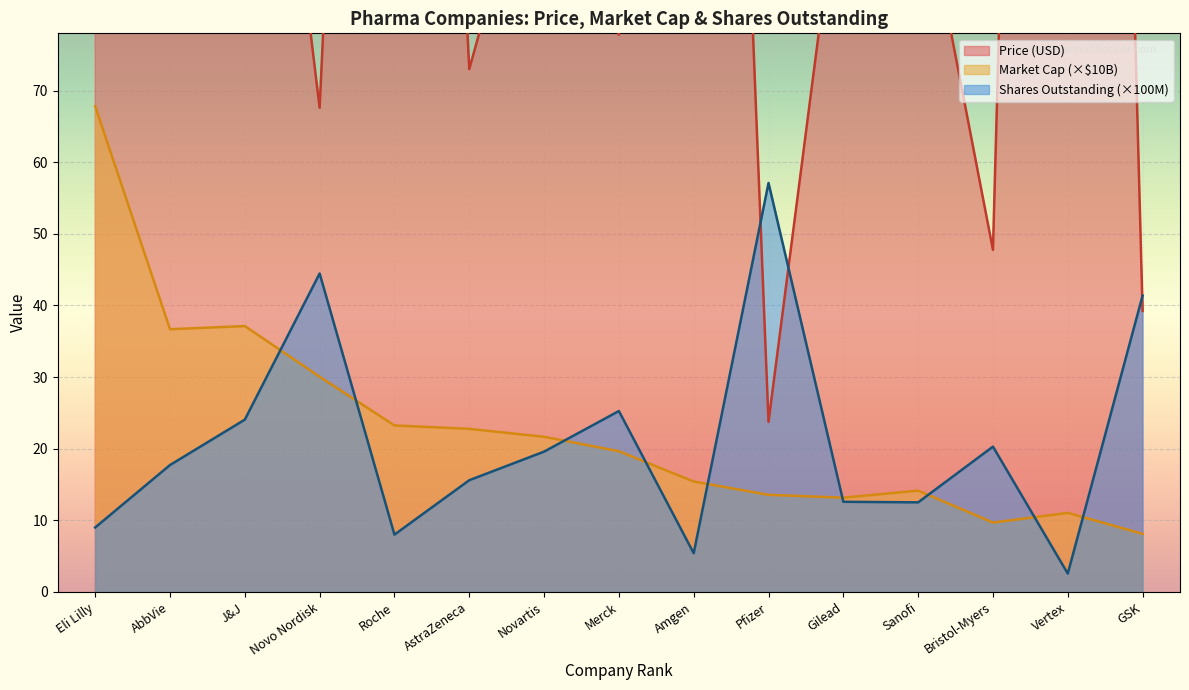

True or false: SO and MC cross at least once.

True